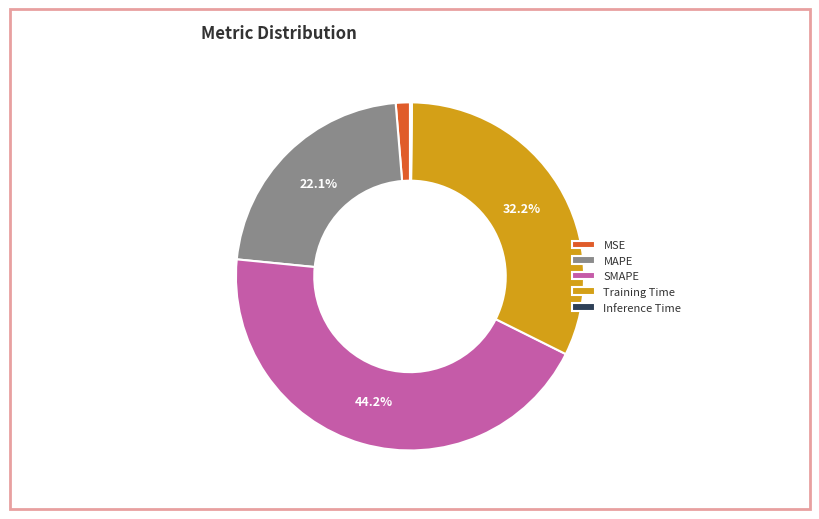

What percentage is NOT represented by MAPE?

77.9%